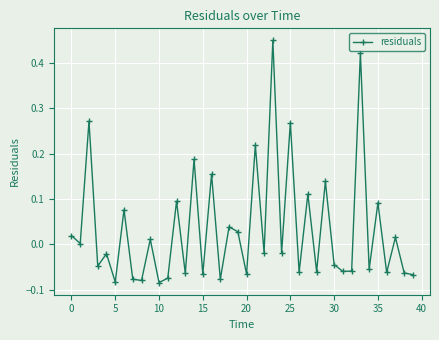

Count the number of data series in this chart.

1